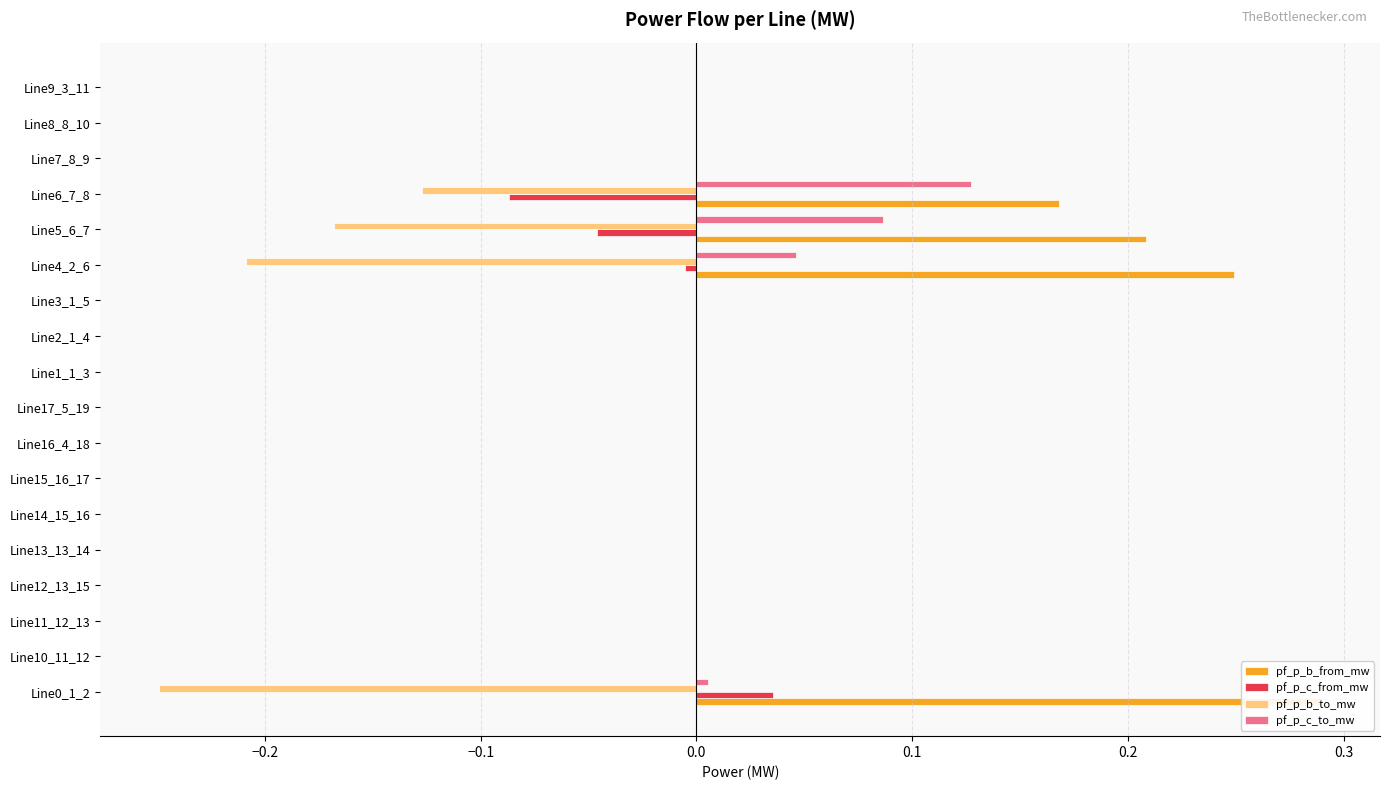

Is it true that pf_p_c_from_mw equals -0.0 at Line11_12_13?

False